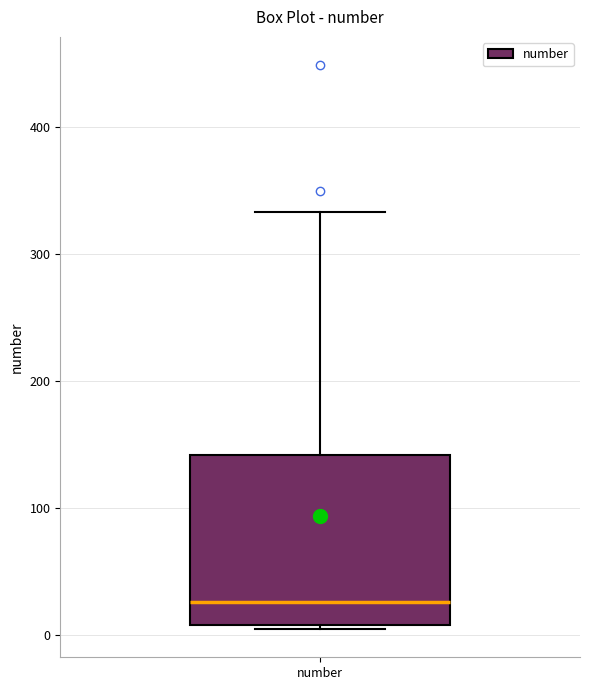

Read this box plot against the y-axis: the position of the median line, the range covered by the box, and the ends of both whiskers. The values are not printed on the chart, so give them approximately, as read against the axis.

median 30, box 10 to 140, whiskers 0 to 330